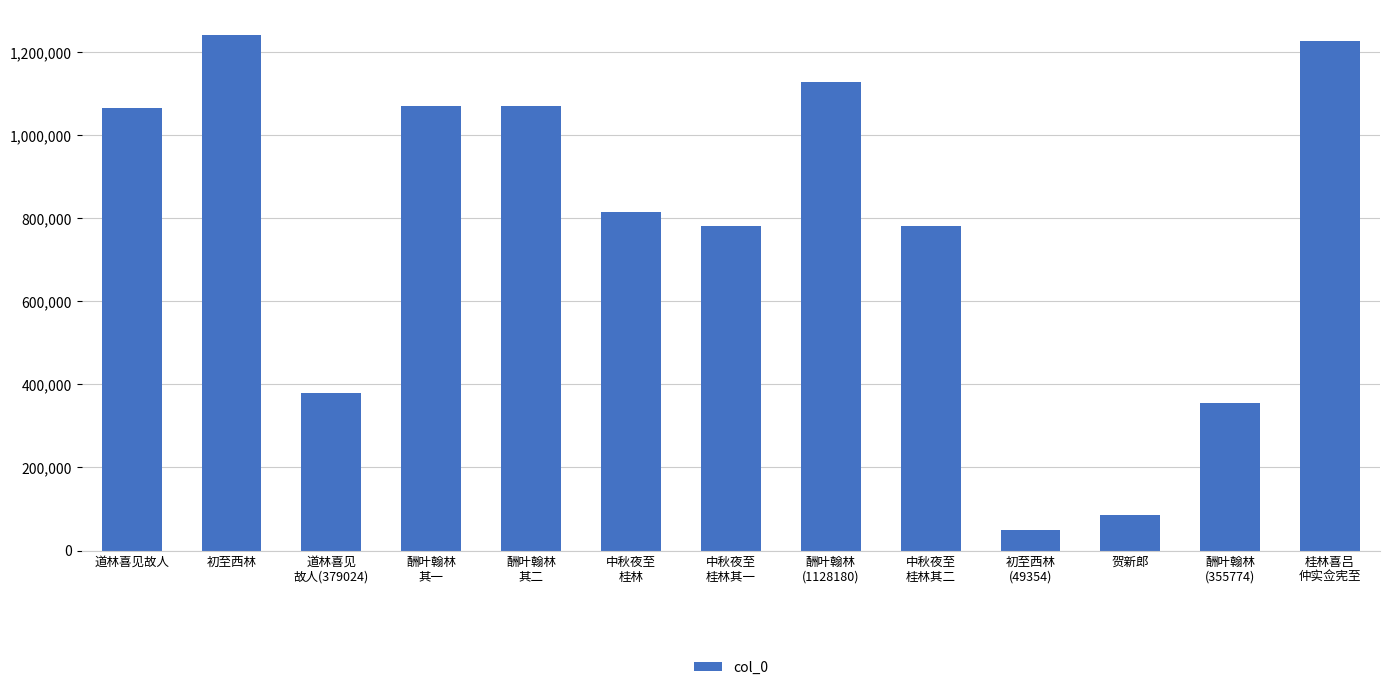

How many series are shown in this chart?

1